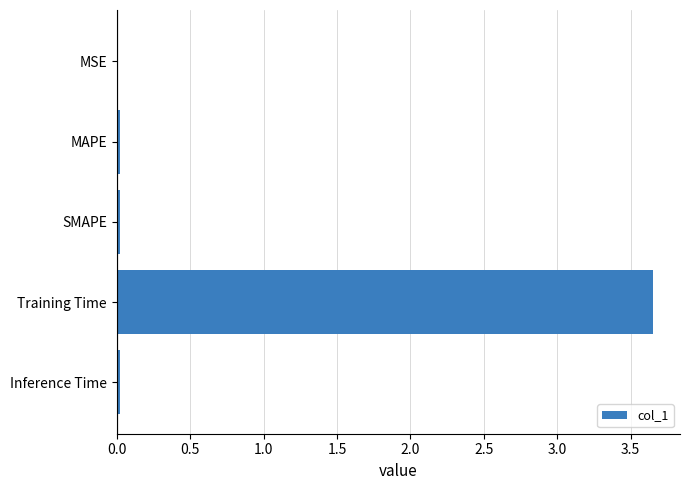

Between MAPE and Training Time, which is larger?

Training Time